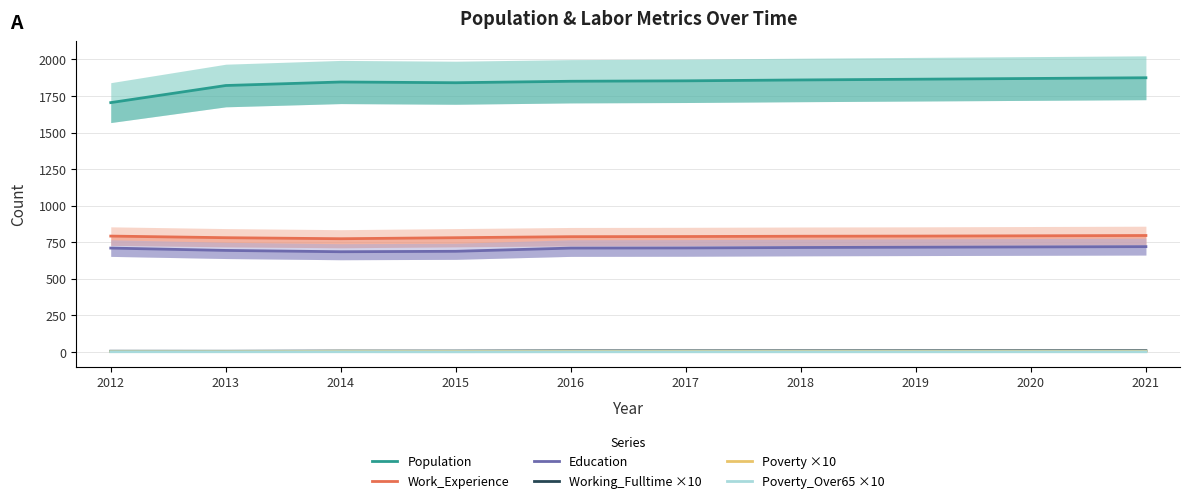

Reading left to right, list all the values displayed in this chart.

Population: 1705.0	1822.0	1846.0	1841.0	1851.0	1854.0	1860.0	1865.0	1870.0	1875.0
Work_Experience: 792.0	781.0	774.0	781.0	788.0	789.0	791.0	792.0	794.0	796.0
Education: 710.0	694.0	685.0	688.0	710.0	711.0	714.0	716.0	718.0	720.0
Working_Fulltime ×10: 4.5	4.3	5.6	5.7	6.9	7.0	7.2	7.5	7.7	7.9
Poverty ×10: 1.8	2.1	3.9	3.4	3.7	3.7	3.8	3.8	3.9	3.9
Poverty_Over65 ×10: 1.0	0.8	0.9	0.3	0.6	0.6	0.6	0.6	0.7	0.7